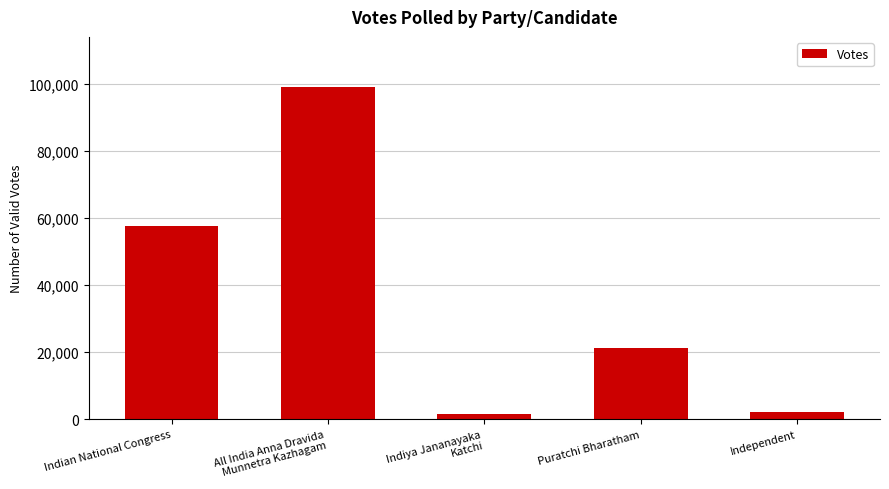

What is the difference between the maximum and minimum values?

97481